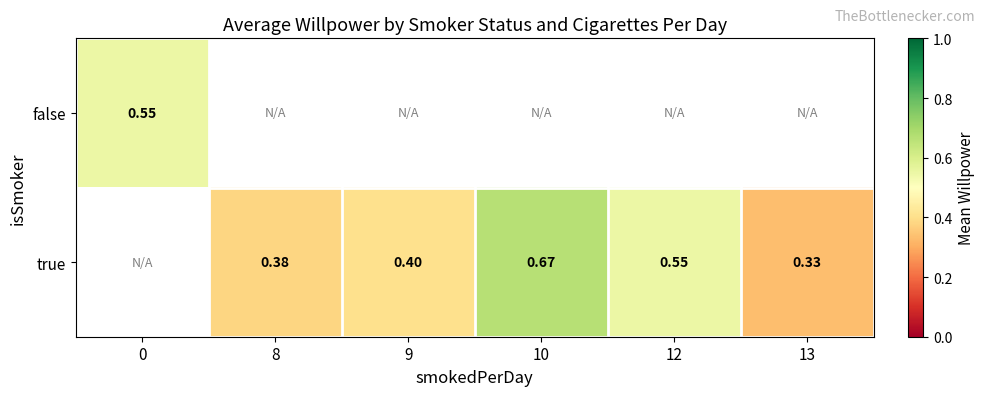

How many distinct data groups are displayed?

2